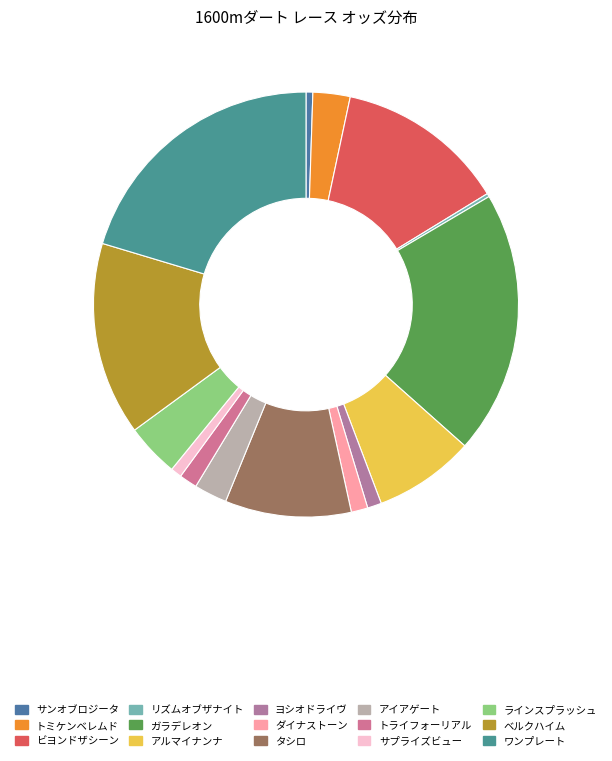

Which category has the smallest portion of the pie?

リズムオブザナイト